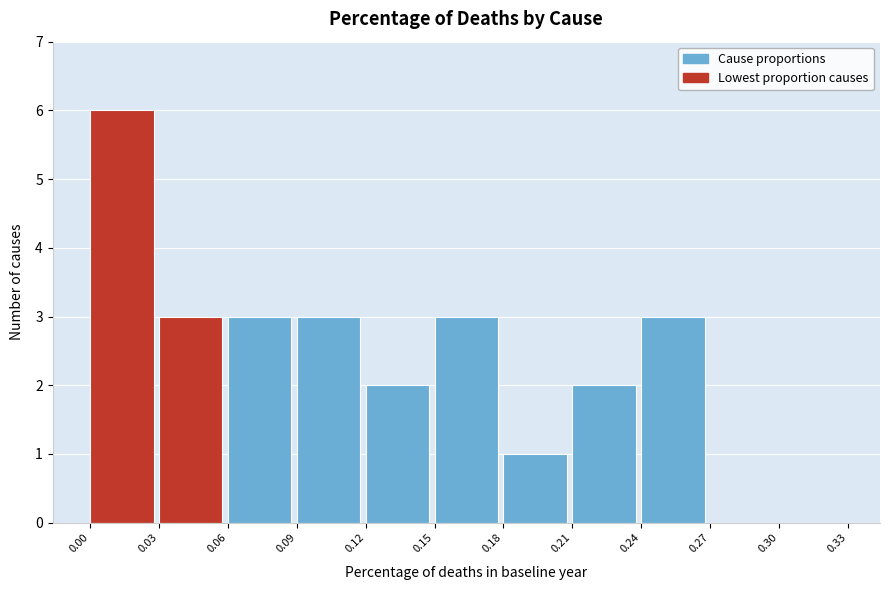

How tall is the bar that spans 0.21 to 0.24 on the x-axis? The values are not printed on the chart, so give them approximately, as read against the axis.

2